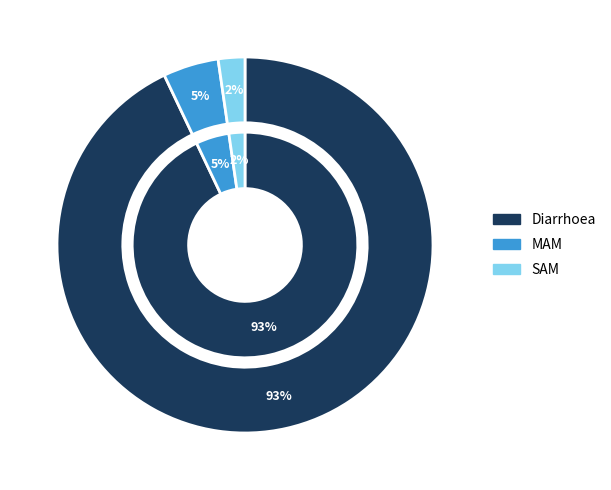

What is the smallest slice in the pie chart?

SAM